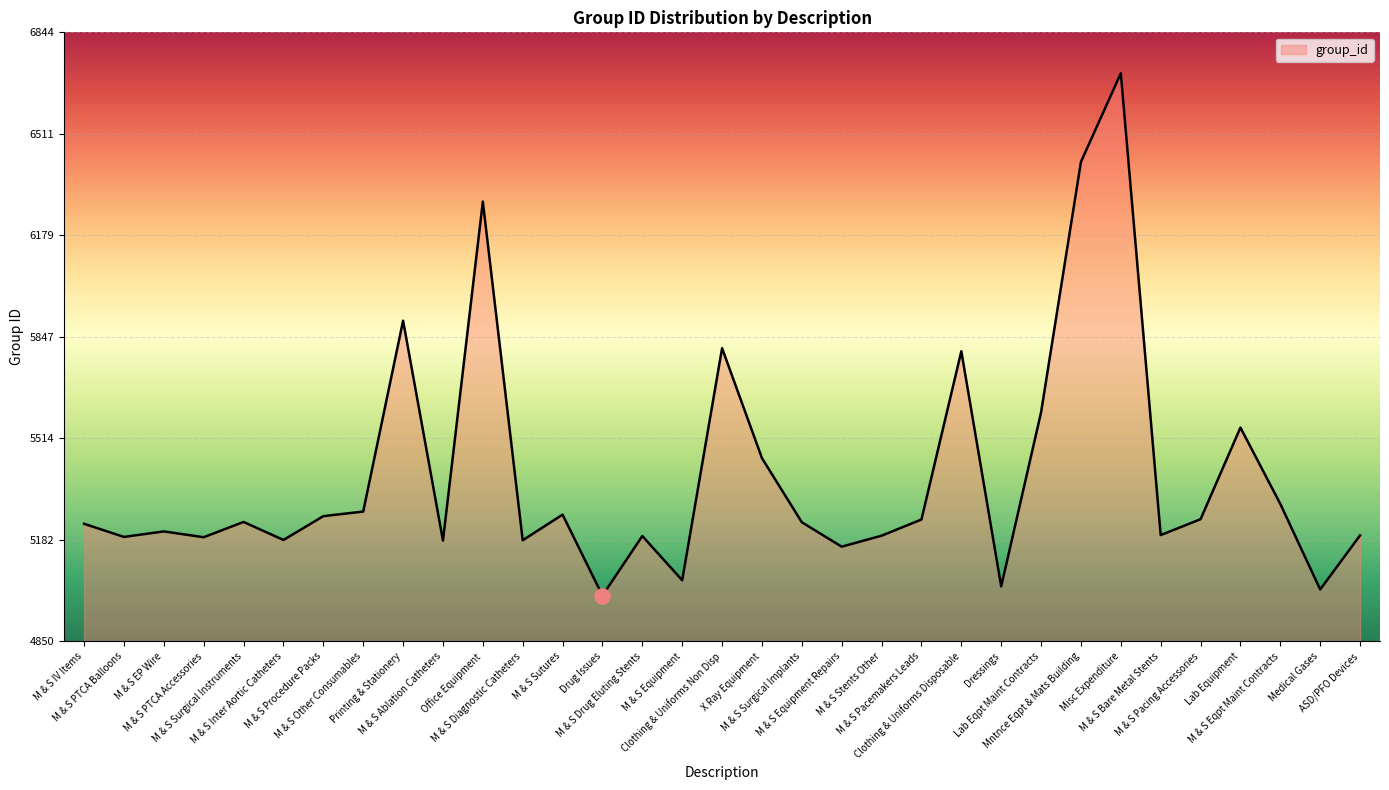

What is the change in value from X Ray Equipment to M & S Surgical Implants?

-210